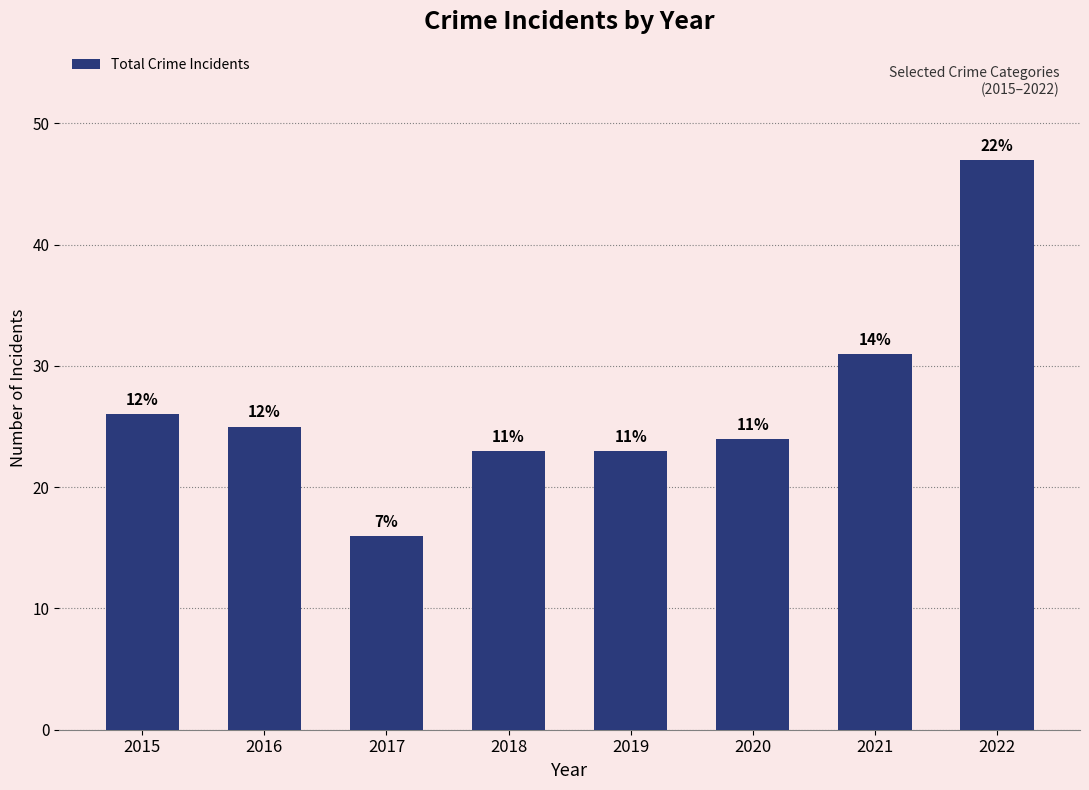

Reading right to left, what are all the values shown in this chart?

2022=47	2021=31	2020=24	2019=23	2018=23	2017=16	2016=25	2015=26